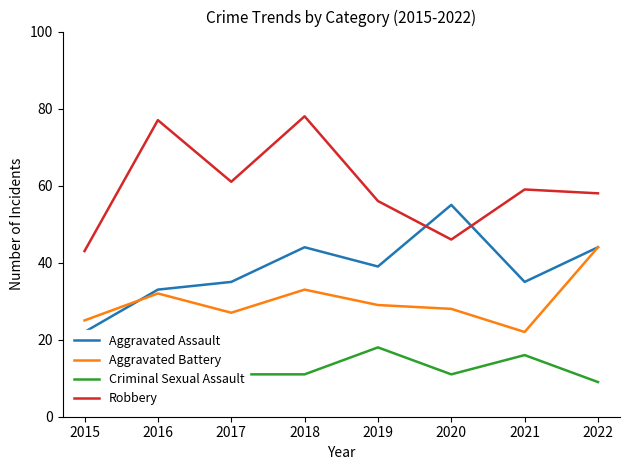

What is the value of the Criminal Sexual Assault point at the 3rd from the left?

11